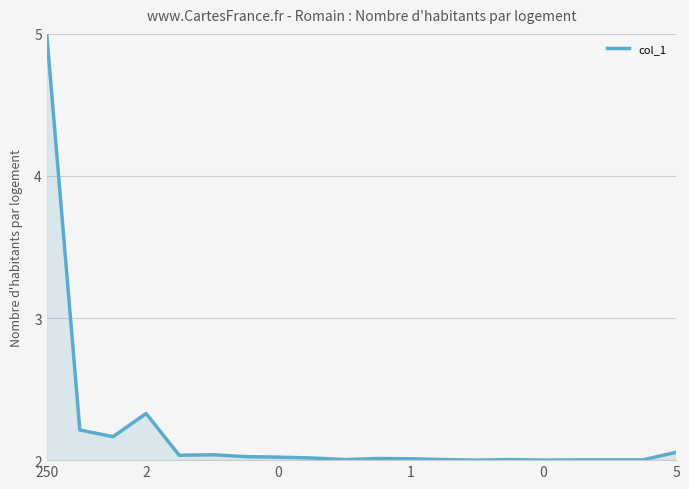

What is the maximum value shown in the chart?

5.0